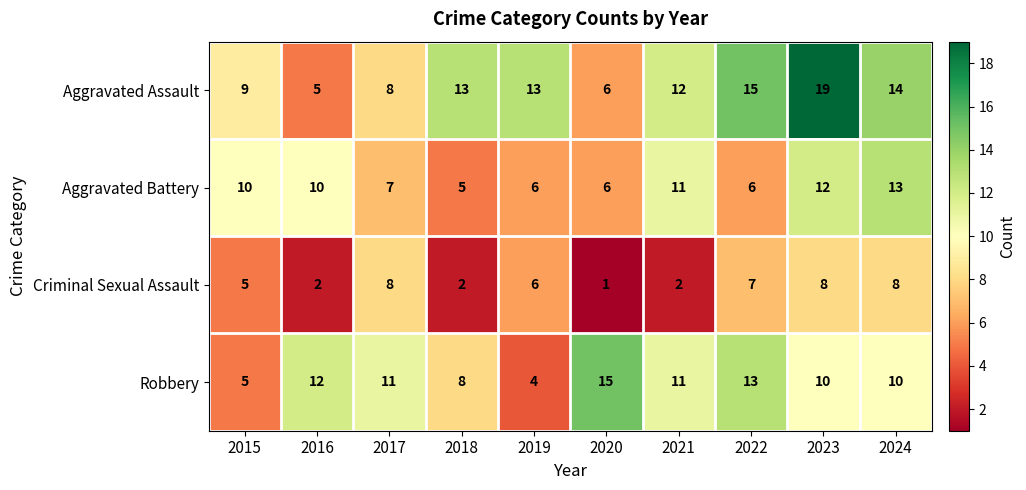

Rank the series by their average value, from highest to lowest.

Aggravated Assault, Robbery, Aggravated Battery, Criminal Sexual Assault